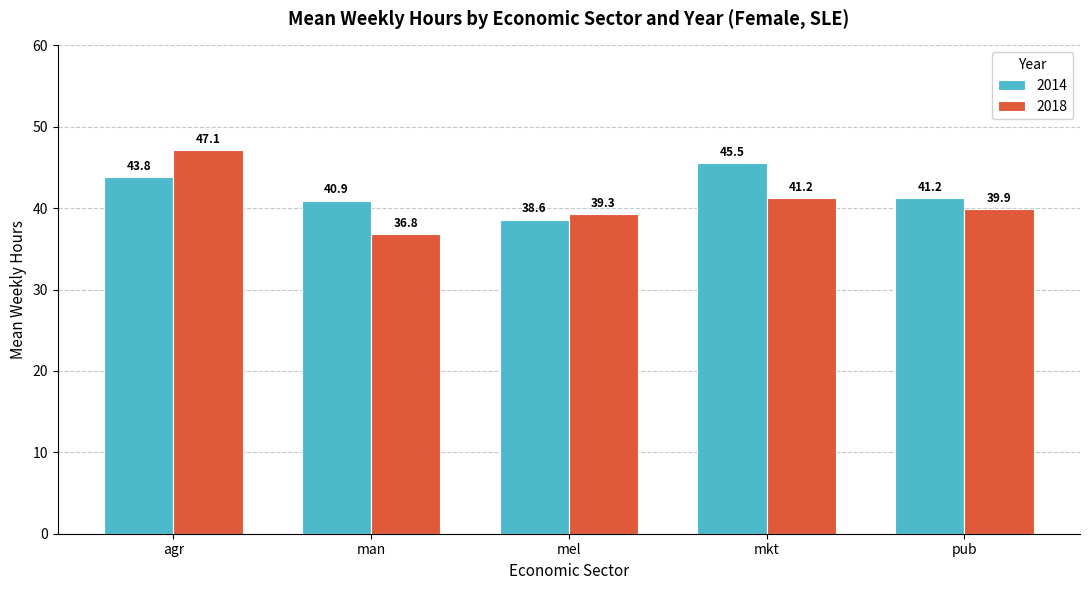

What is the label of the 3rd bar from the left?

mel